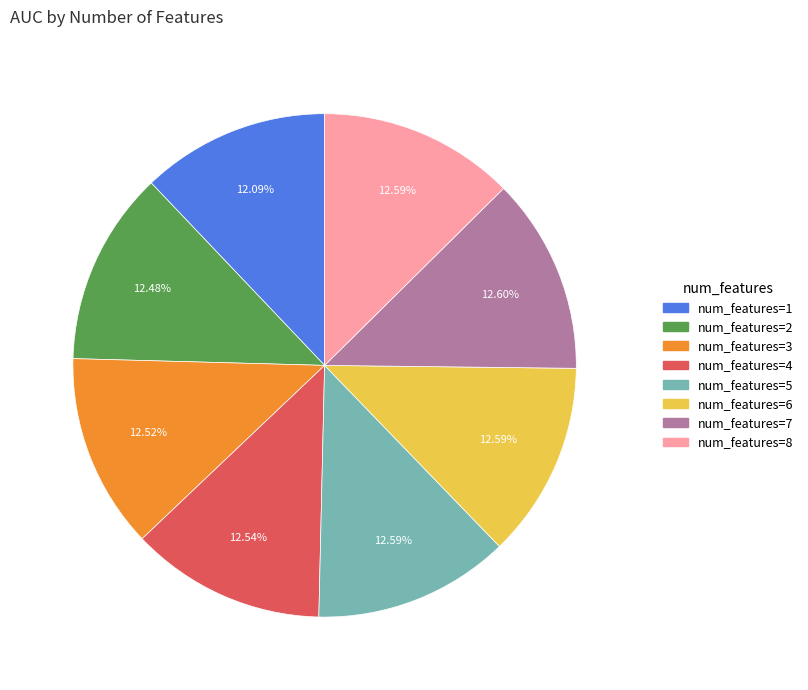

Does any single category account for the majority?

No